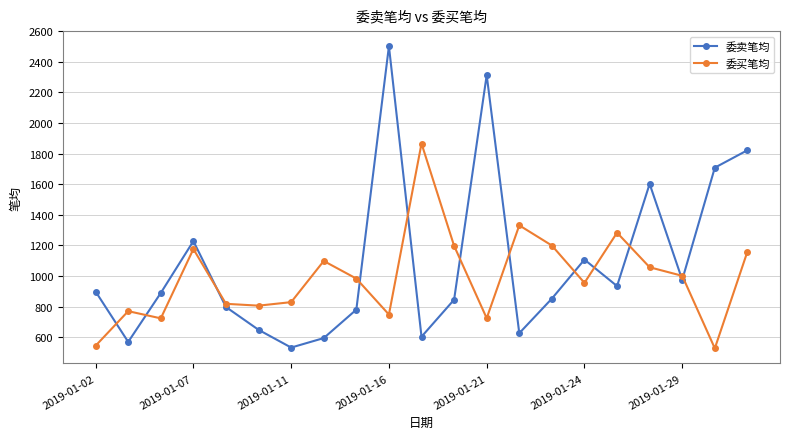

What is the value of the 委卖笔均 point at the 9th from the left?

780